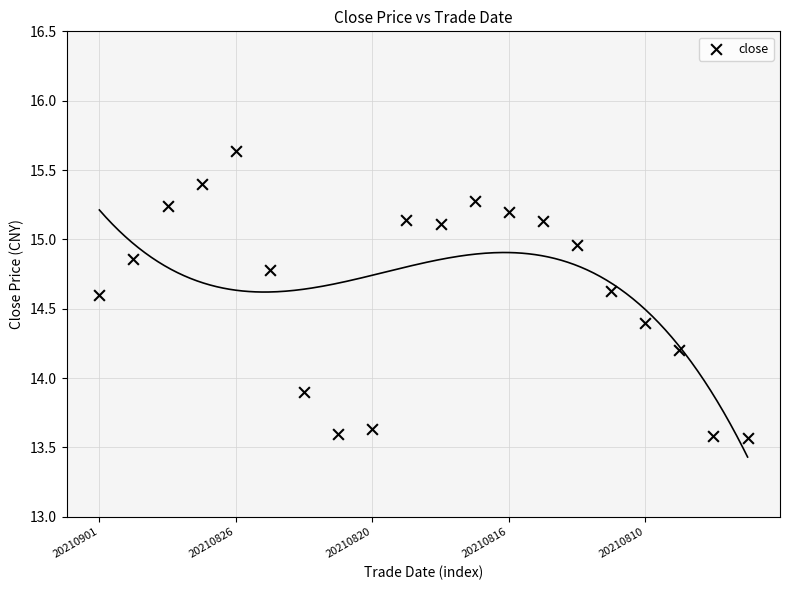

What is the range of Y values (max minus min)?

2.1